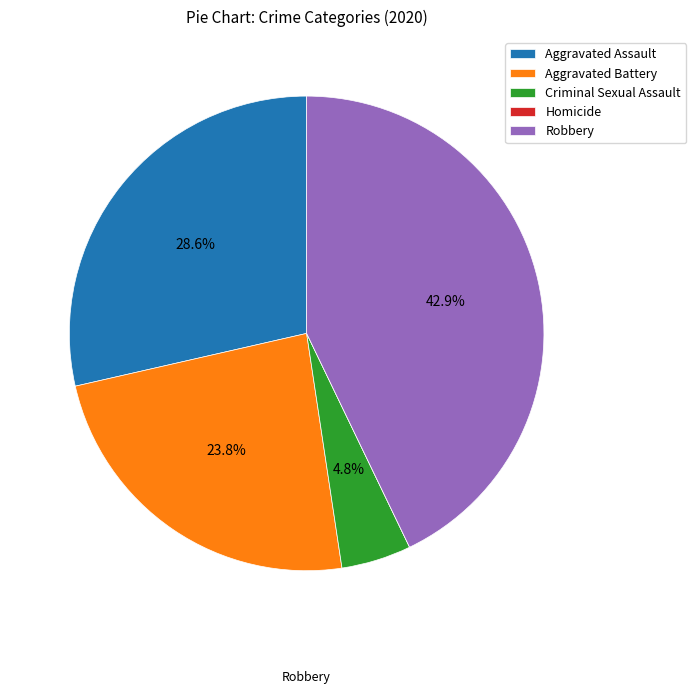

Between Criminal Sexual Assault and Robbery, which is larger?

Robbery